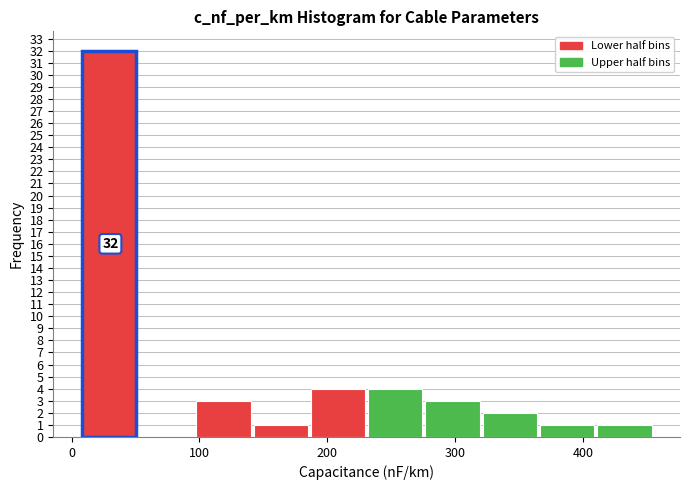

Over which range of the x-axis is the bar tallest?

10 to 50